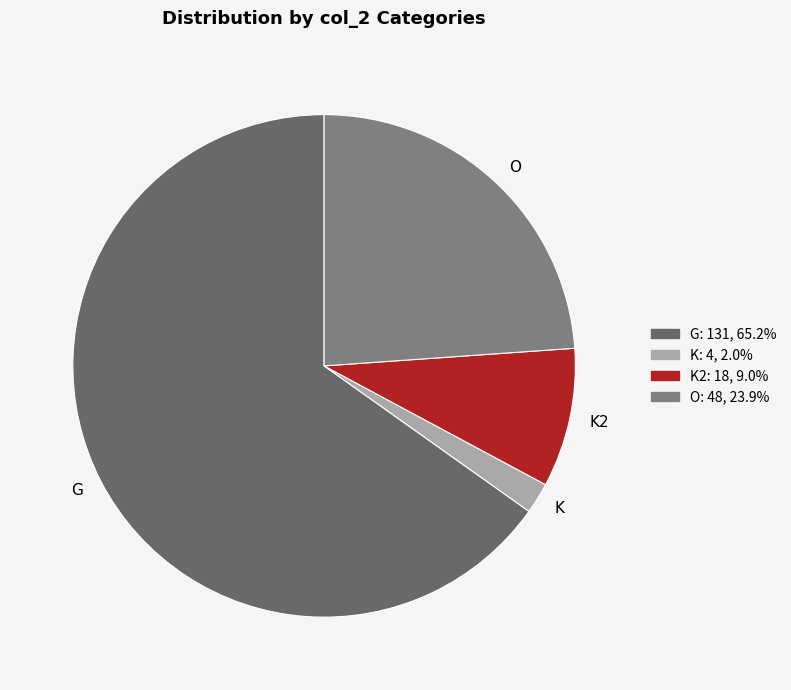

Is the sum of K2 and K greater than half?

No